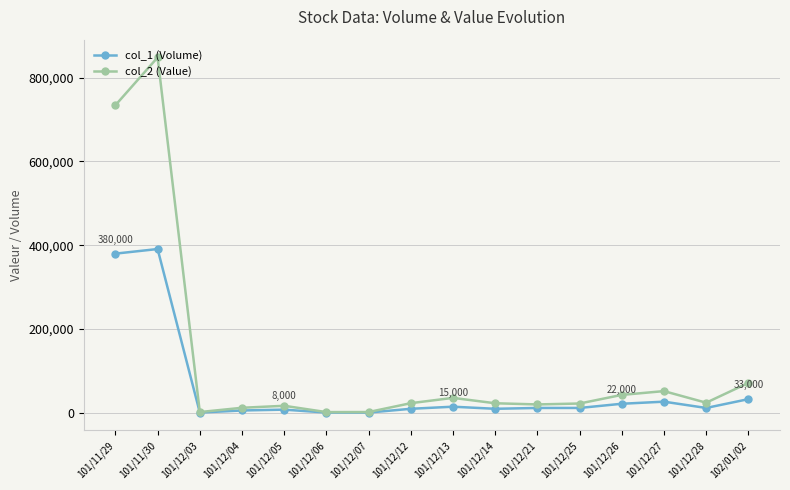

At how many categories does at least one series exceed 136540?

2